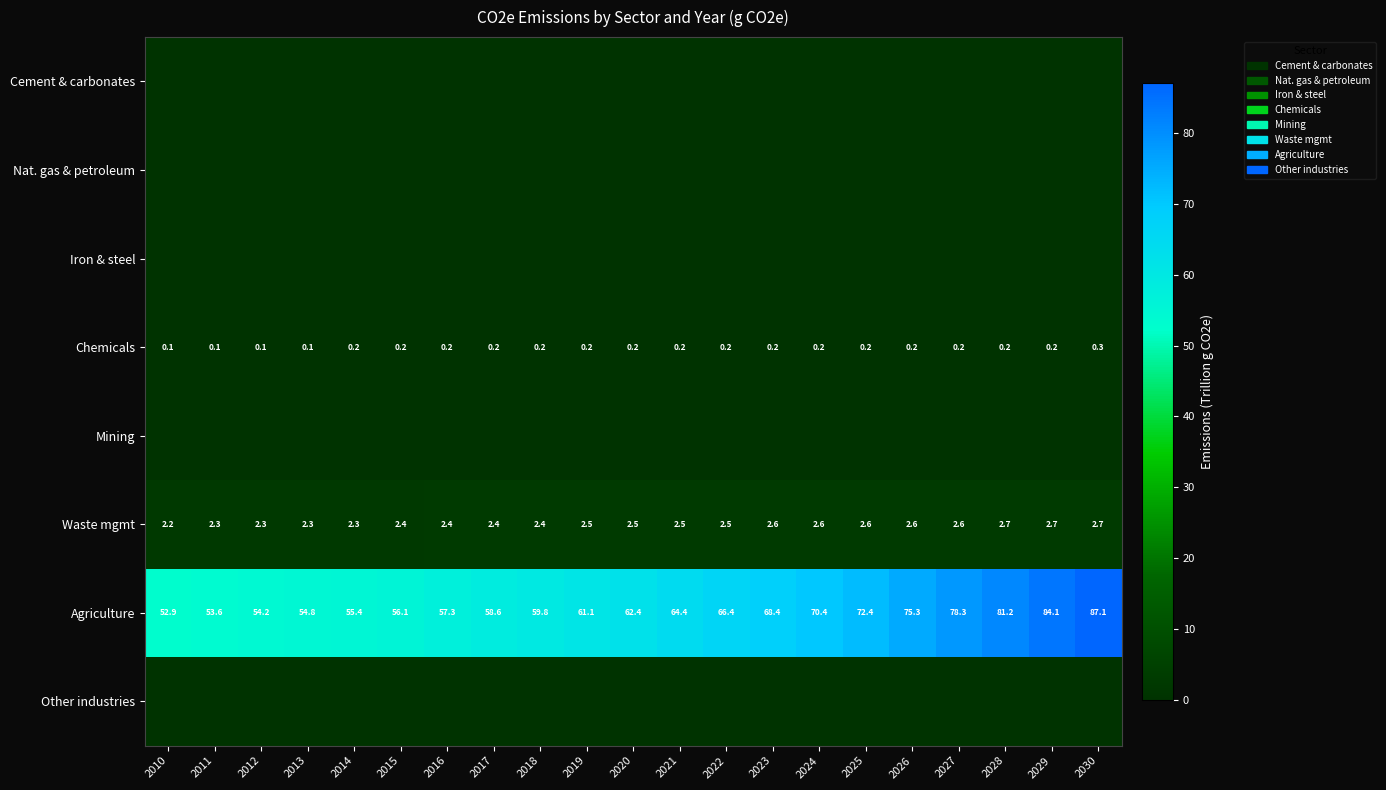

The Waste mgmt series shows 4.4 at 2029. True or false?

False